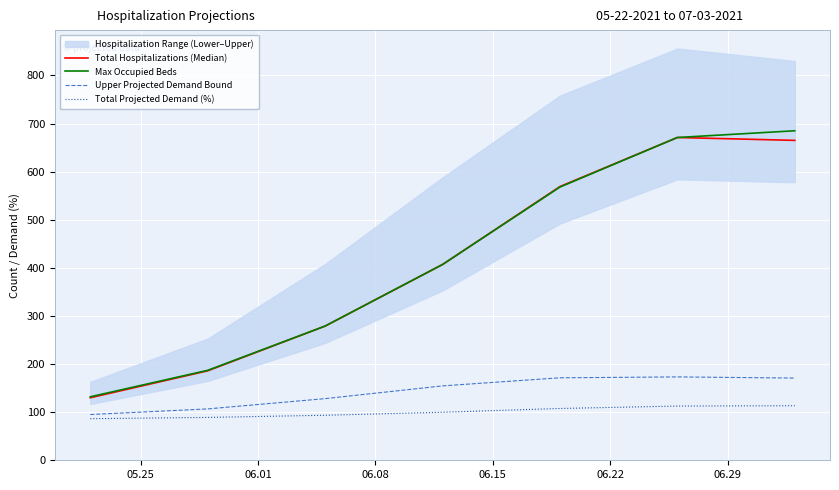

True or false: Upper Projected Demand Bound and Total Projected Demand (%) intersect in this chart.

False